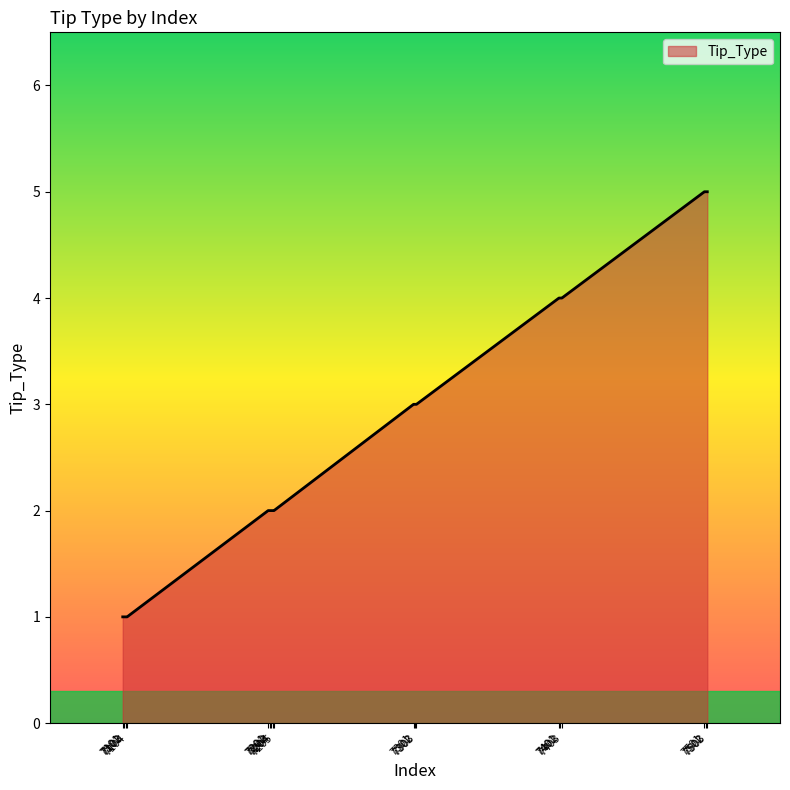

What is the maximum value shown in the chart?

5